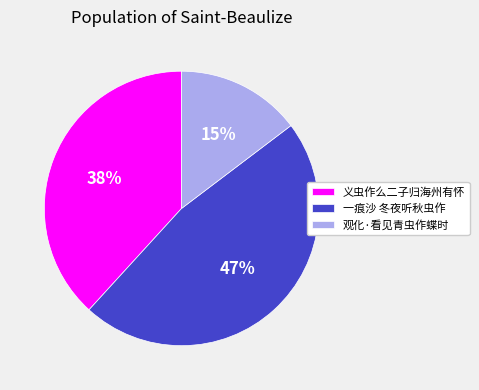

What is the smallest slice in the pie chart?

观化·看见青虫作蝶时